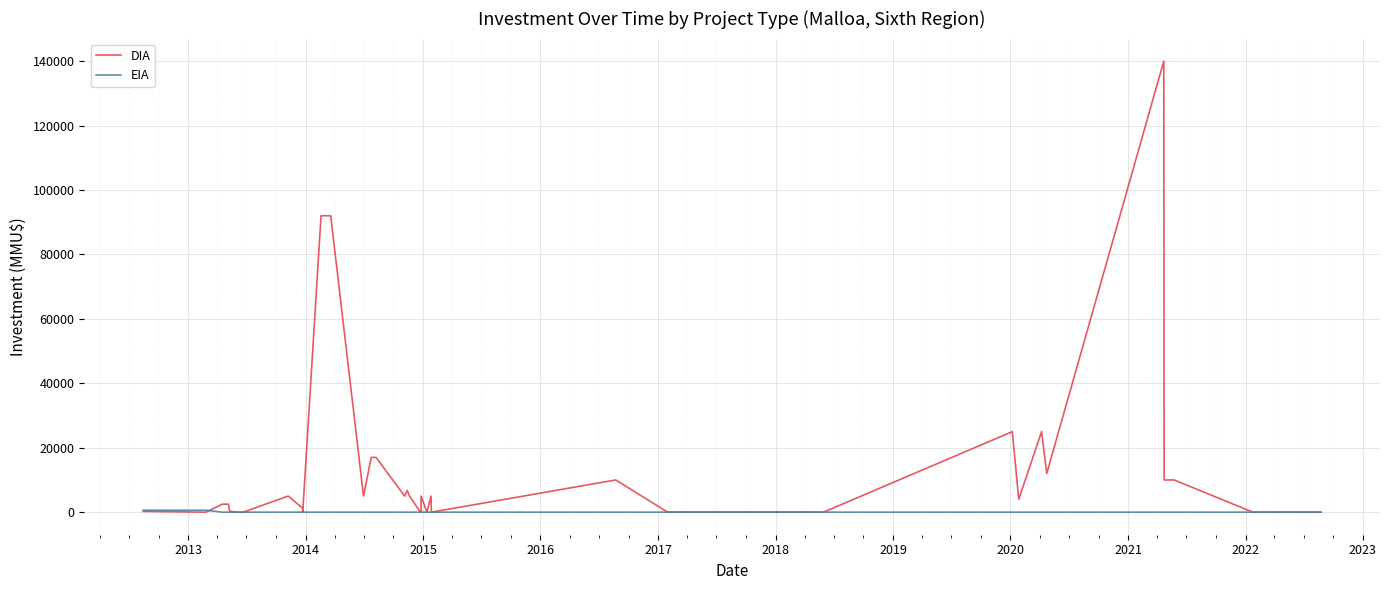

List the series in order of their overall mean, highest first.

DIA, EIA